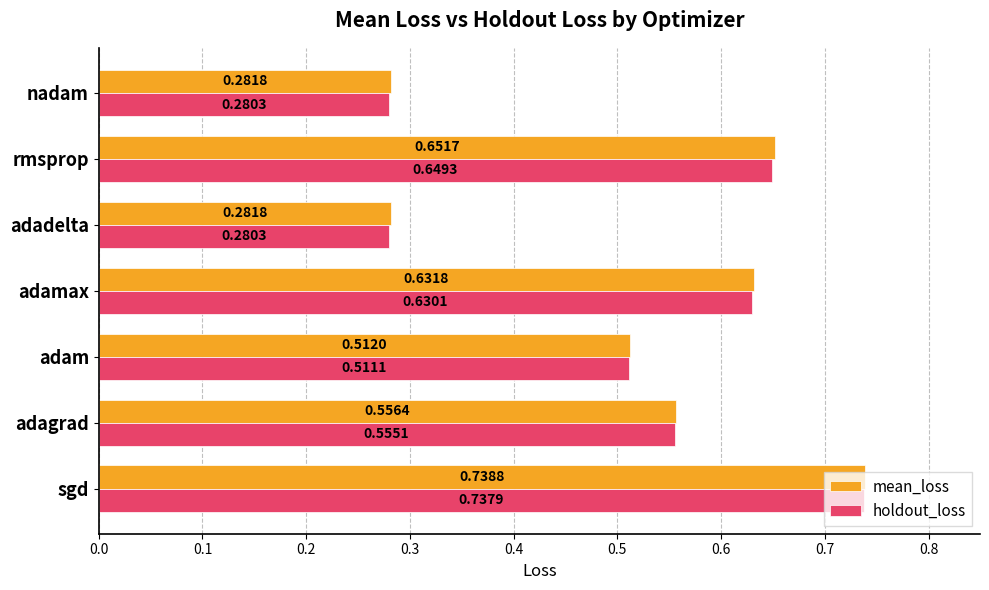

What is the total value across all series at rmsprop?

1.3